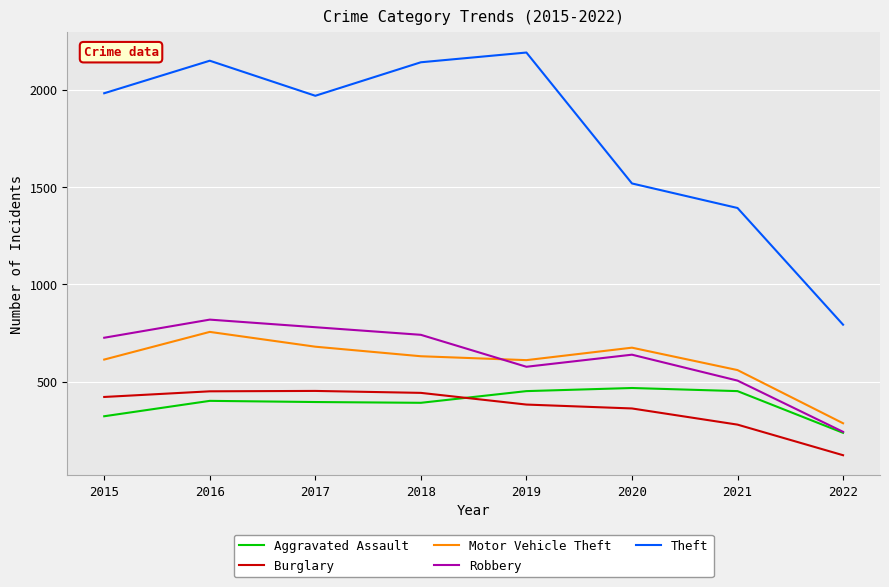

Where is Theft nearest to the value 1491?

2020